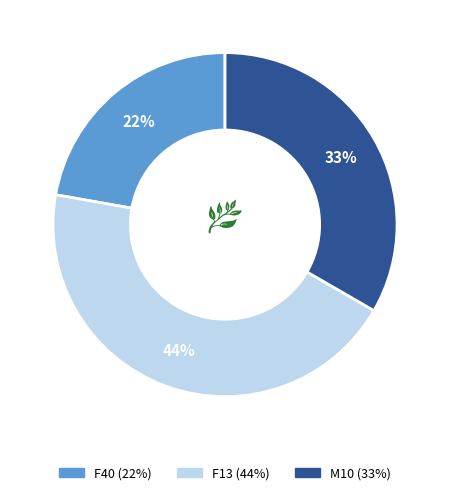

Does any single category account for the majority?

No